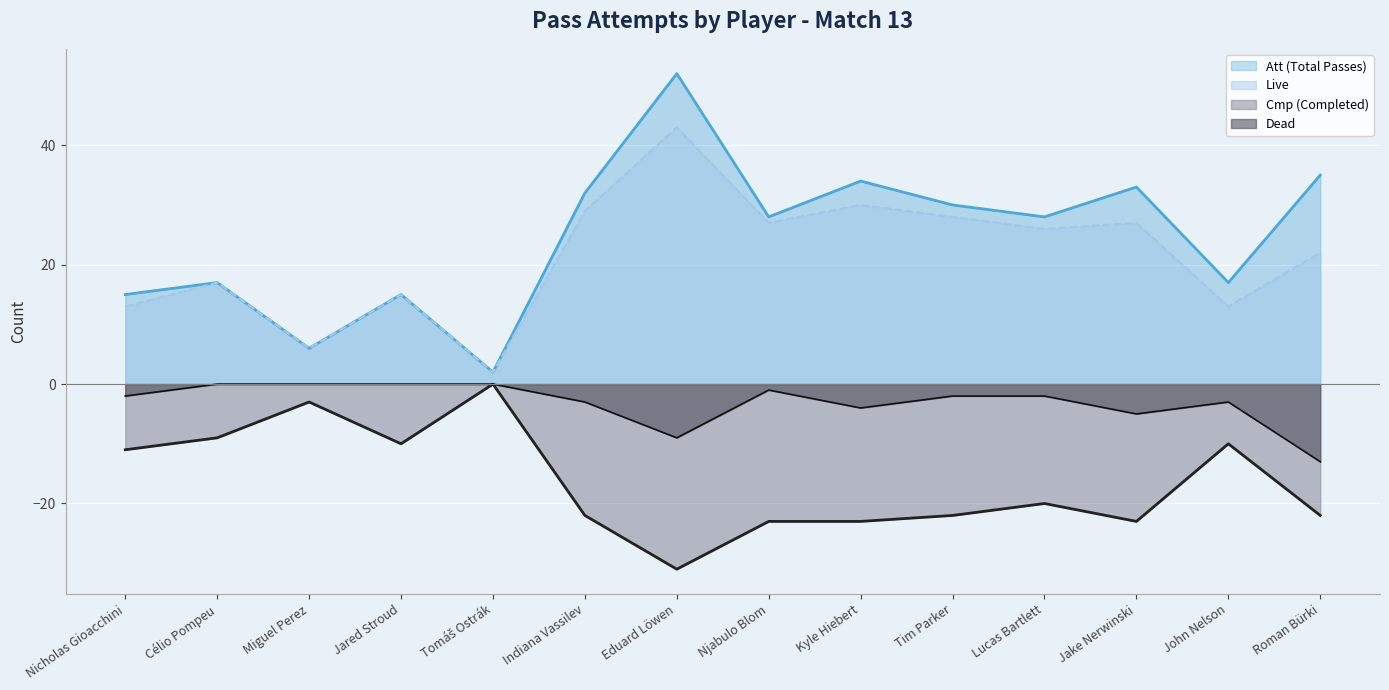

What value does the Live series have at Njabulo Blom, to the nearest 10?

30